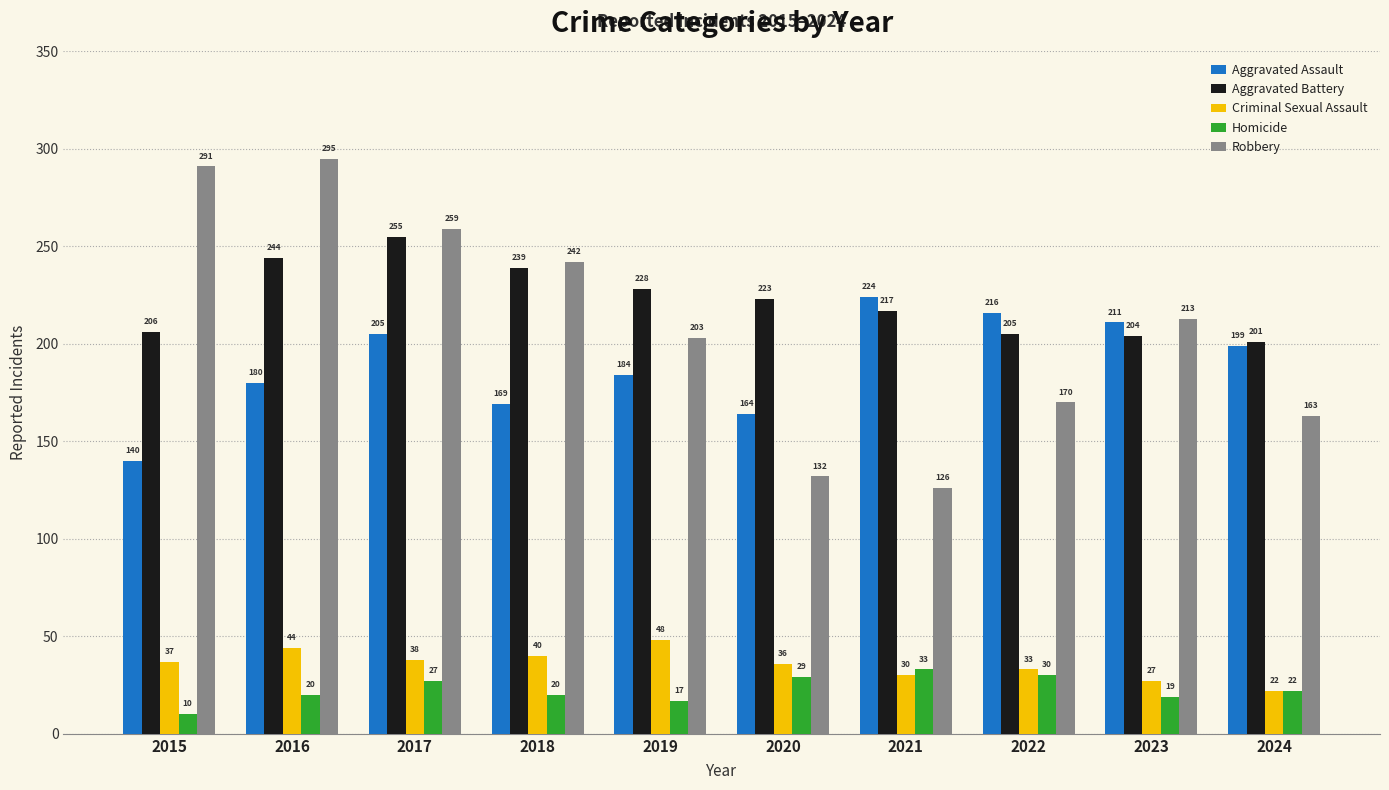

Between 2019 and 2024, which series saw the biggest shift?

Robbery